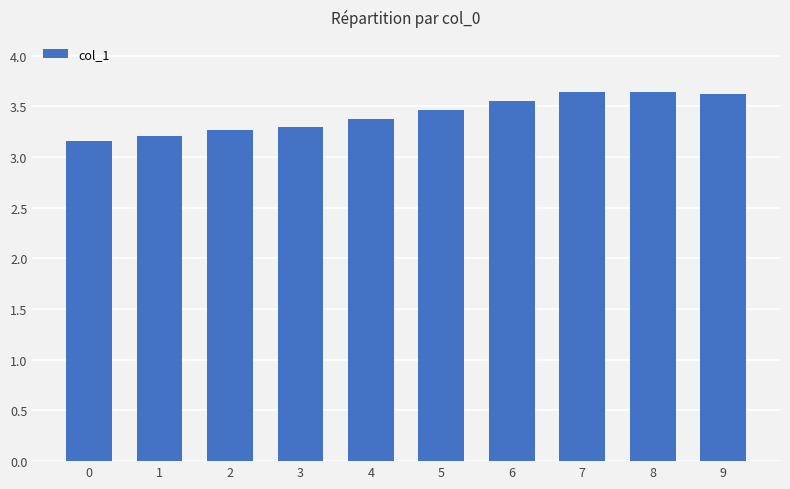

What is the sum of all values?

34.2